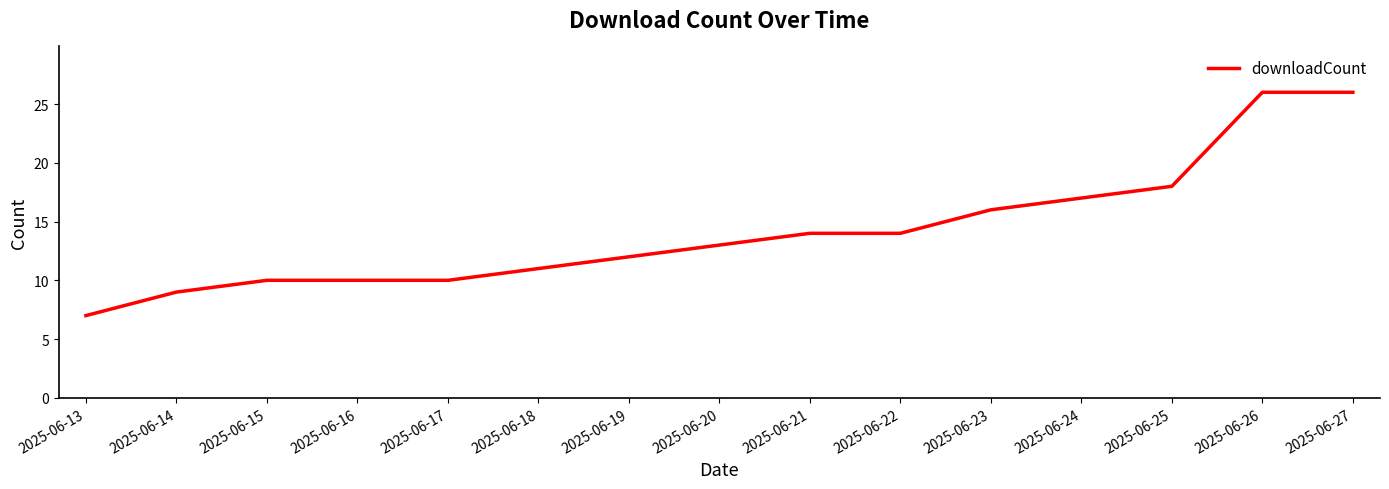

What is the maximum value shown in the chart?

26